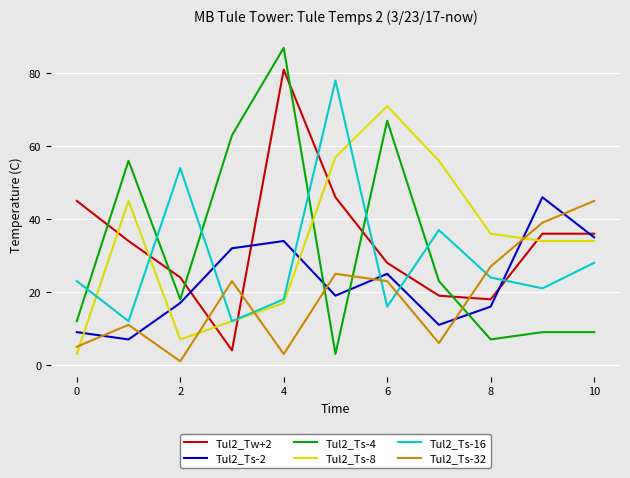

Reading left to right, list all the values displayed in this chart.

Tul2_Tw+2: 45	34	24	4	81	46	28	19	18	36	36
Tul2_Ts-2: 9	7	17	32	34	19	25	11	16	46	35
Tul2_Ts-4: 12	56	18	63	87	3	67	23	7	9	9
Tul2_Ts-8: 3	45	7	12	17	57	71	56	36	34	34
Tul2_Ts-16: 23	12	54	12	18	78	16	37	24	21	28
Tul2_Ts-32: 5	11	1	23	3	25	23	6	27	39	45